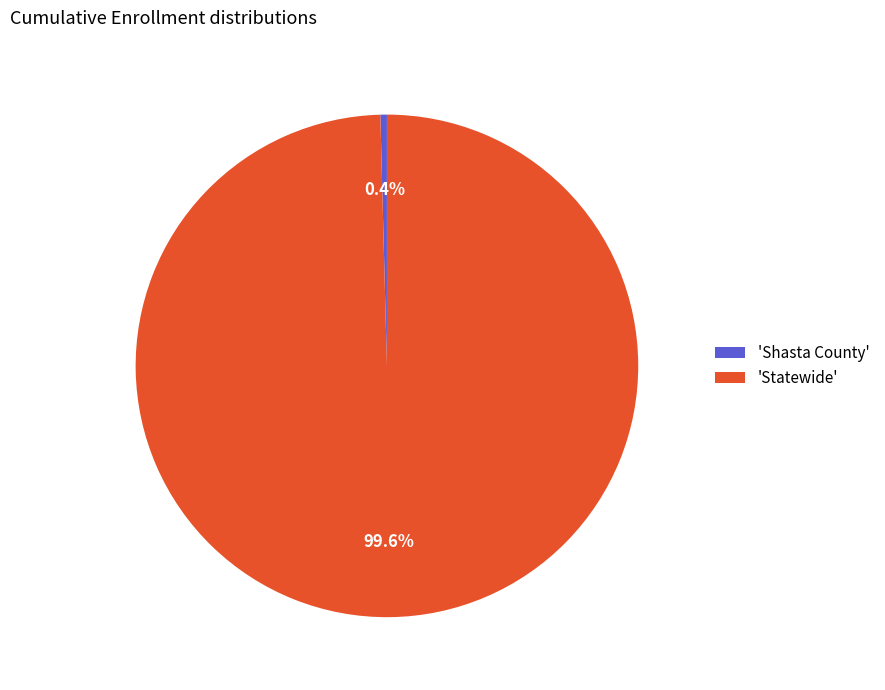

Which has a higher value, 'Shasta County' or 'Statewide'?

'Statewide'